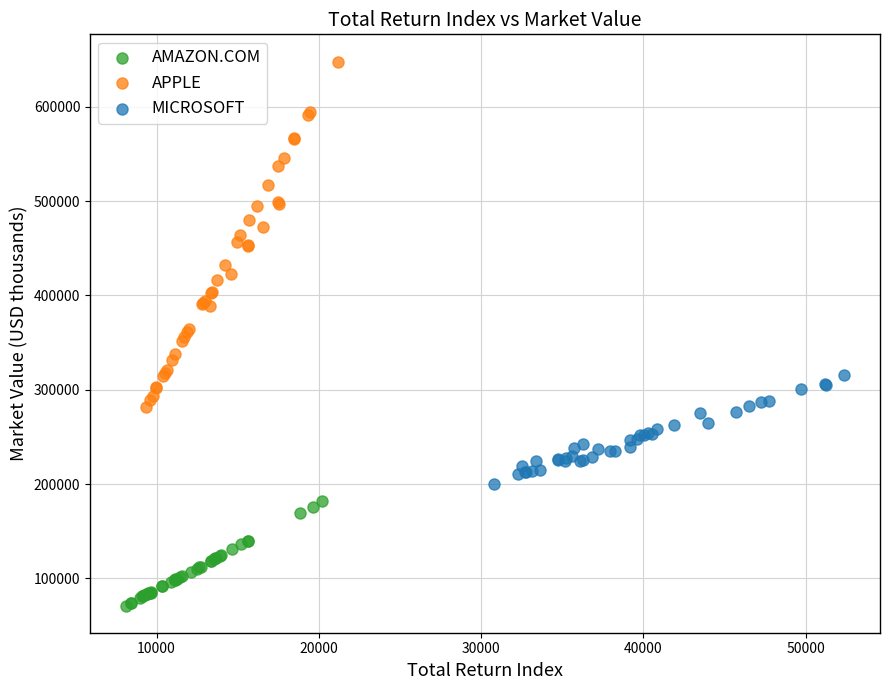

Which series has the widest spread of Y values?

APPLE